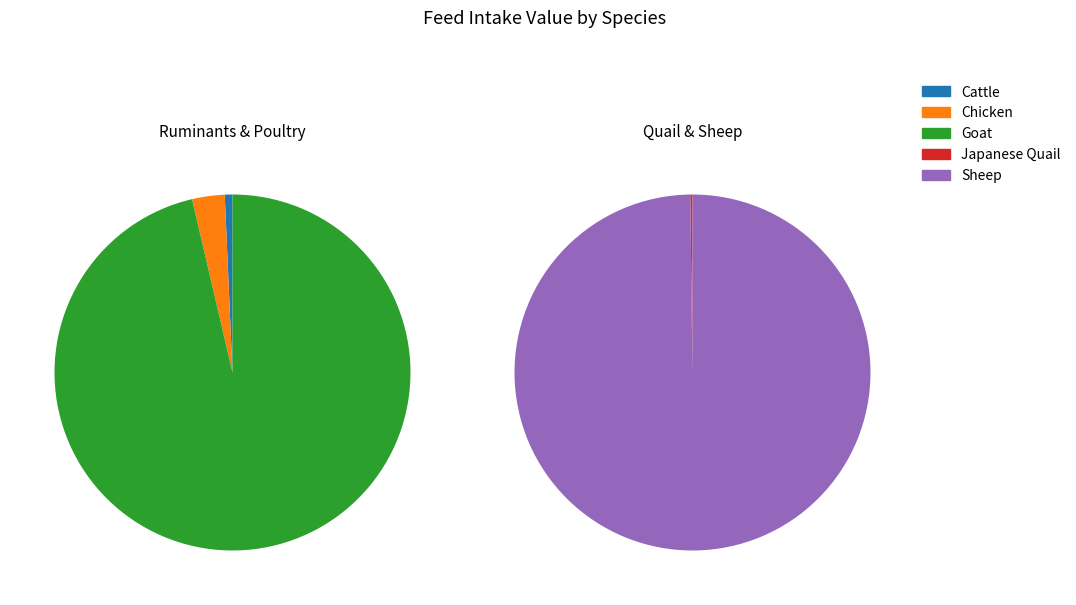

Is there any slice that represents more than half of the pie?

Yes